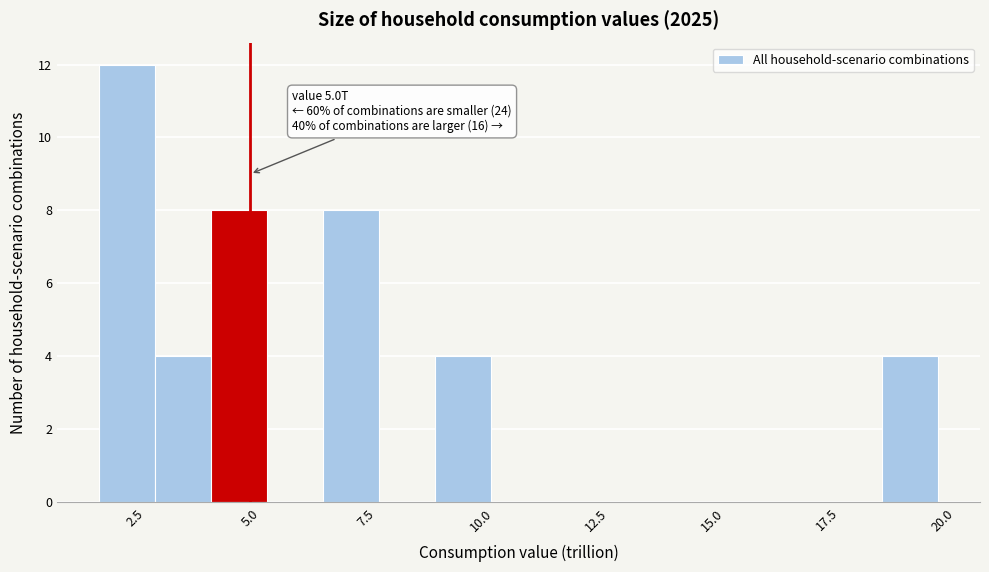

Around what value on the x-axis is the tallest bar? Give the approximate position of its centre, as read against the axis.

2.5